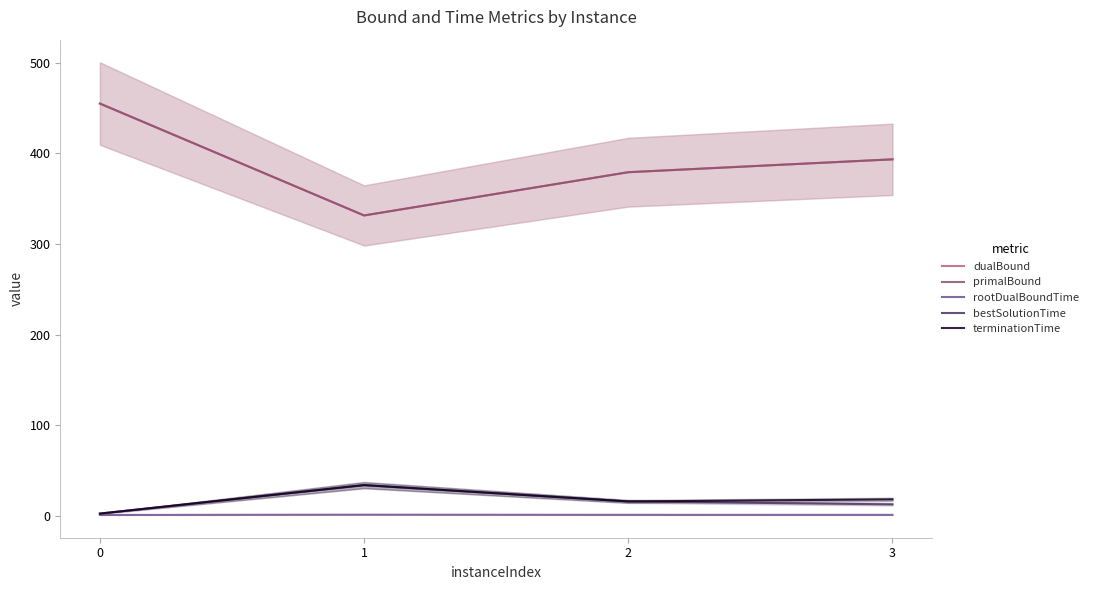

True or false: dualBound and rootDualBoundTime intersect in this chart.

False